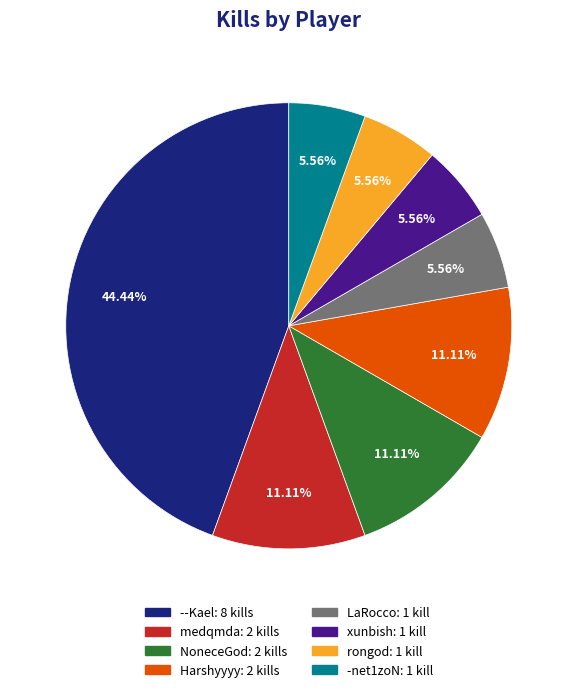

Is the sum of rongod: 1 kill and LaRocco: 1 kill greater than half?

No